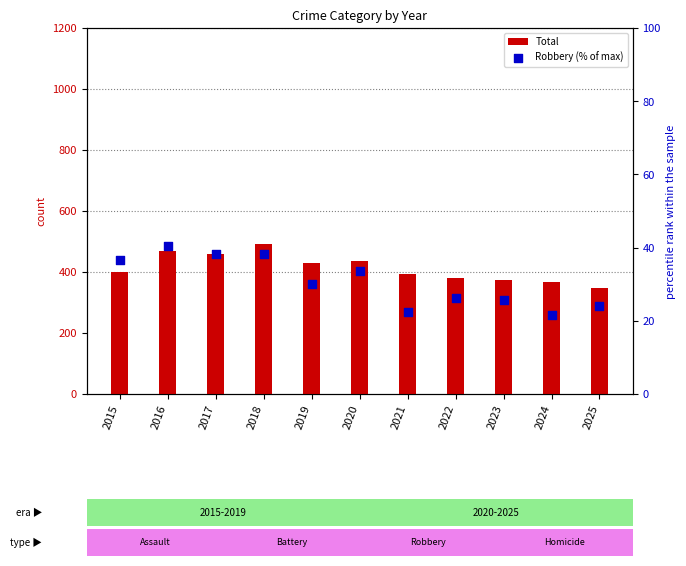

Which series reaches the minimum Y coordinate?

Robbery (% of max)